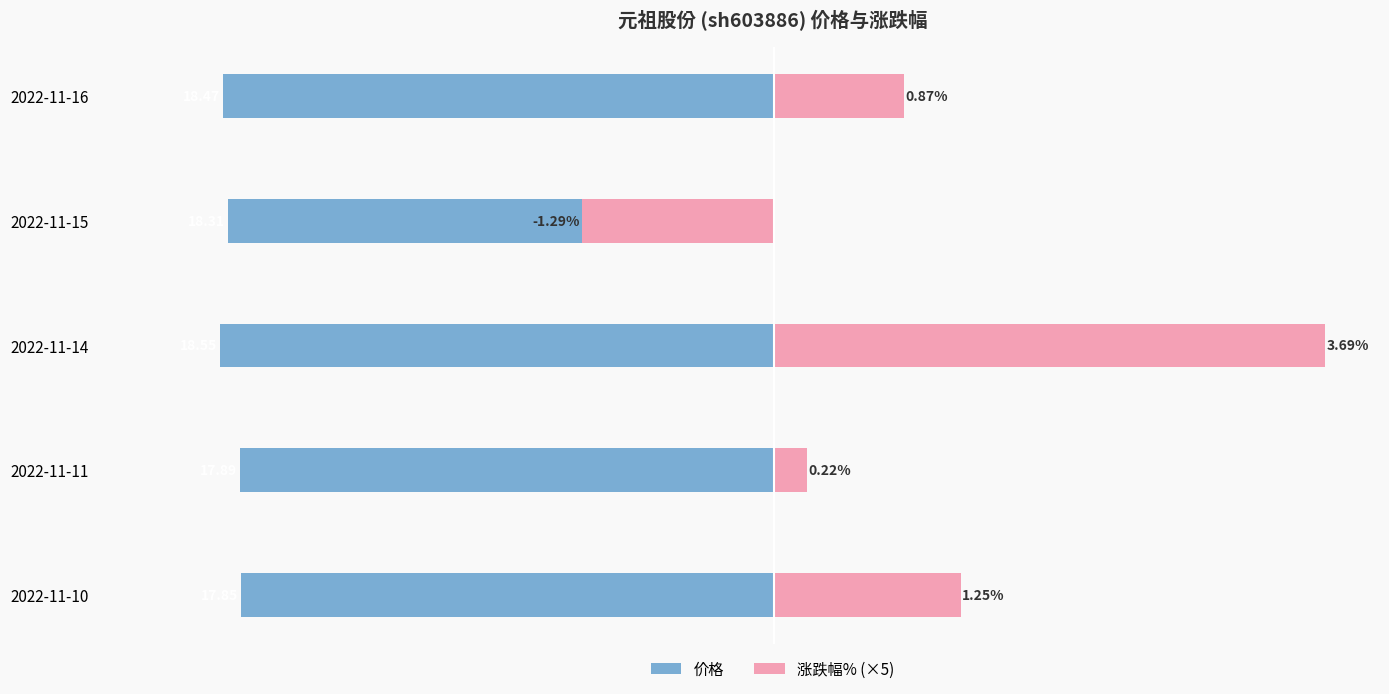

How many values in the 价格 series exceed -18?

2